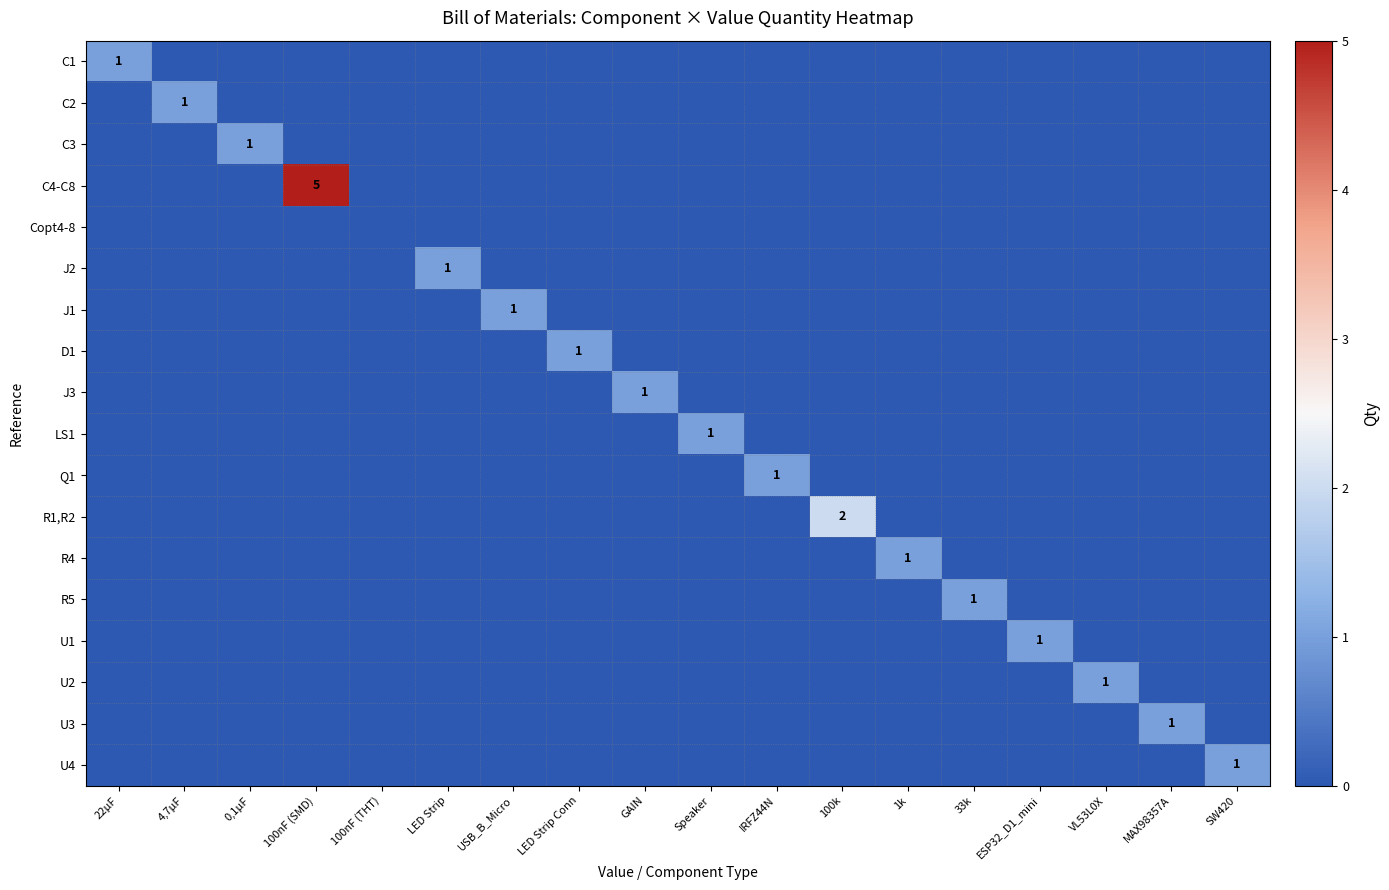

At which category does the chart reach its minimum across all series?

4,7µF